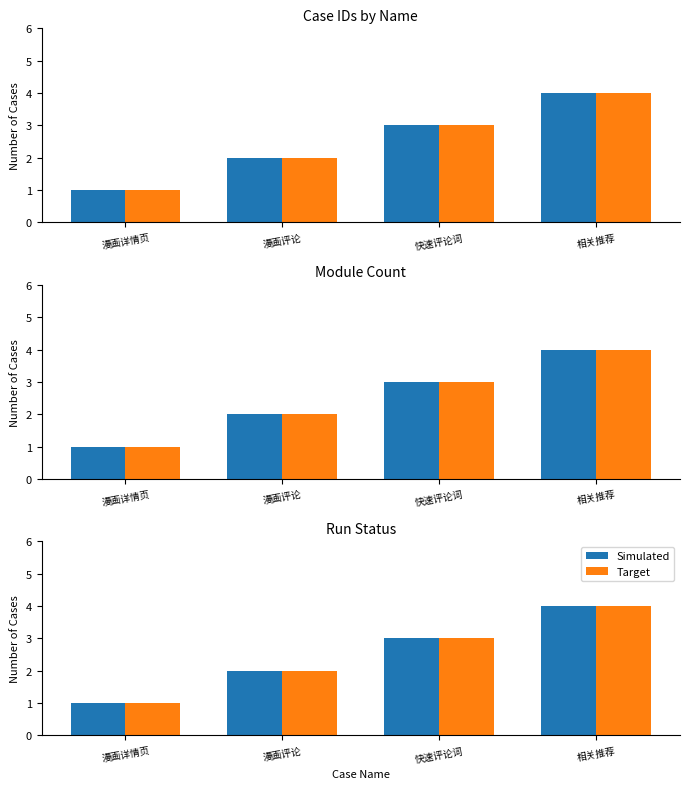

What is the highest value of the Simulated series?

4